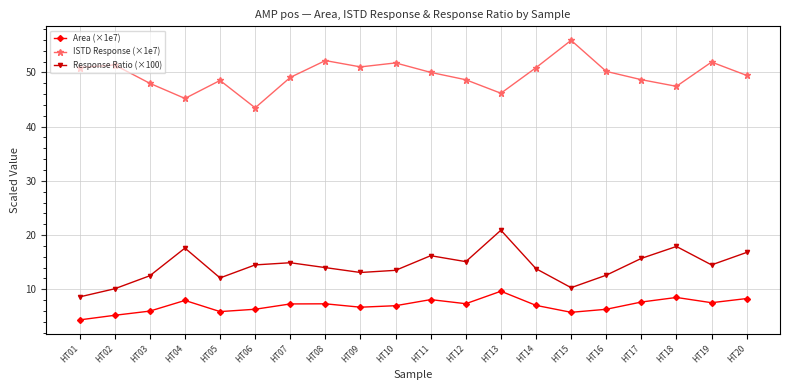

At which label does Response Ratio (×100) reach its minimum?

HT01